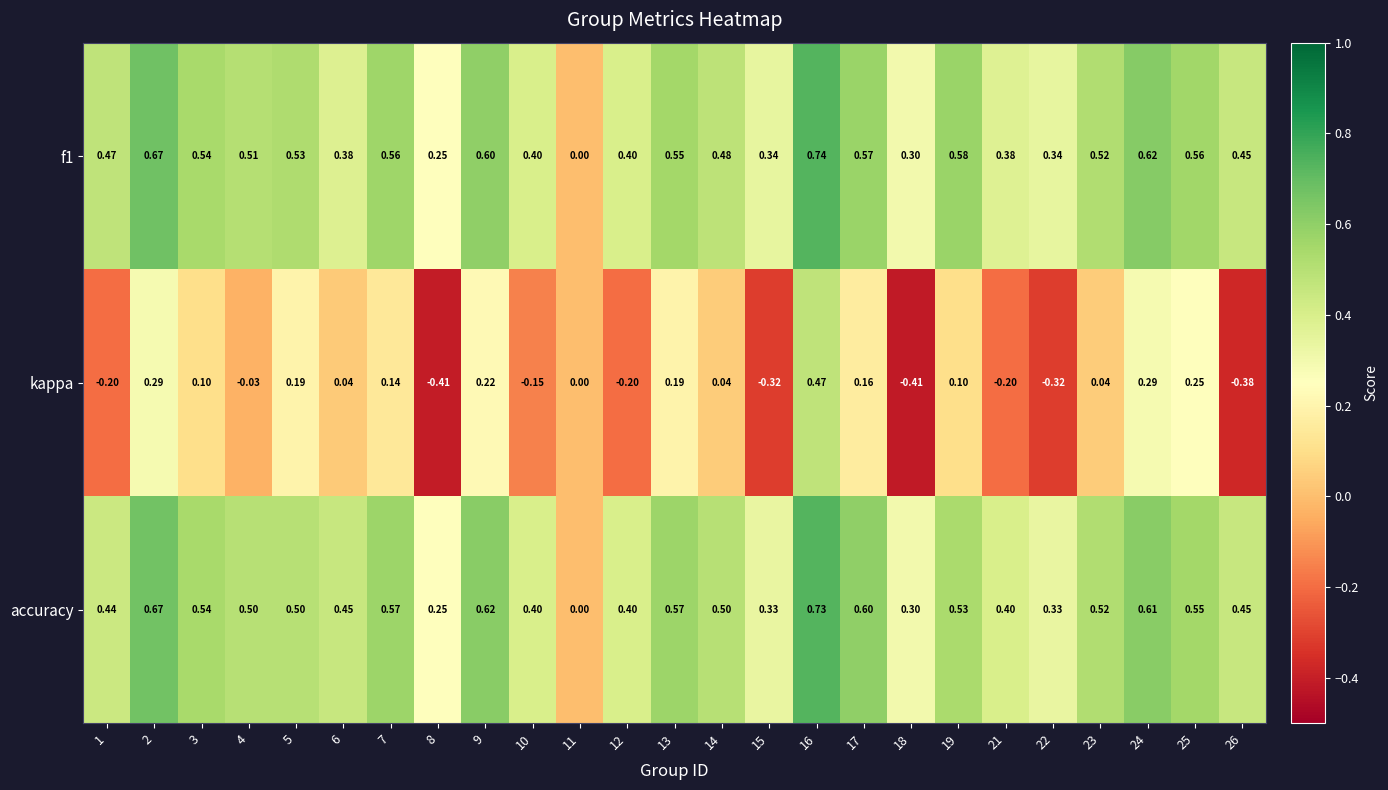

How many series are shown in this chart?

3